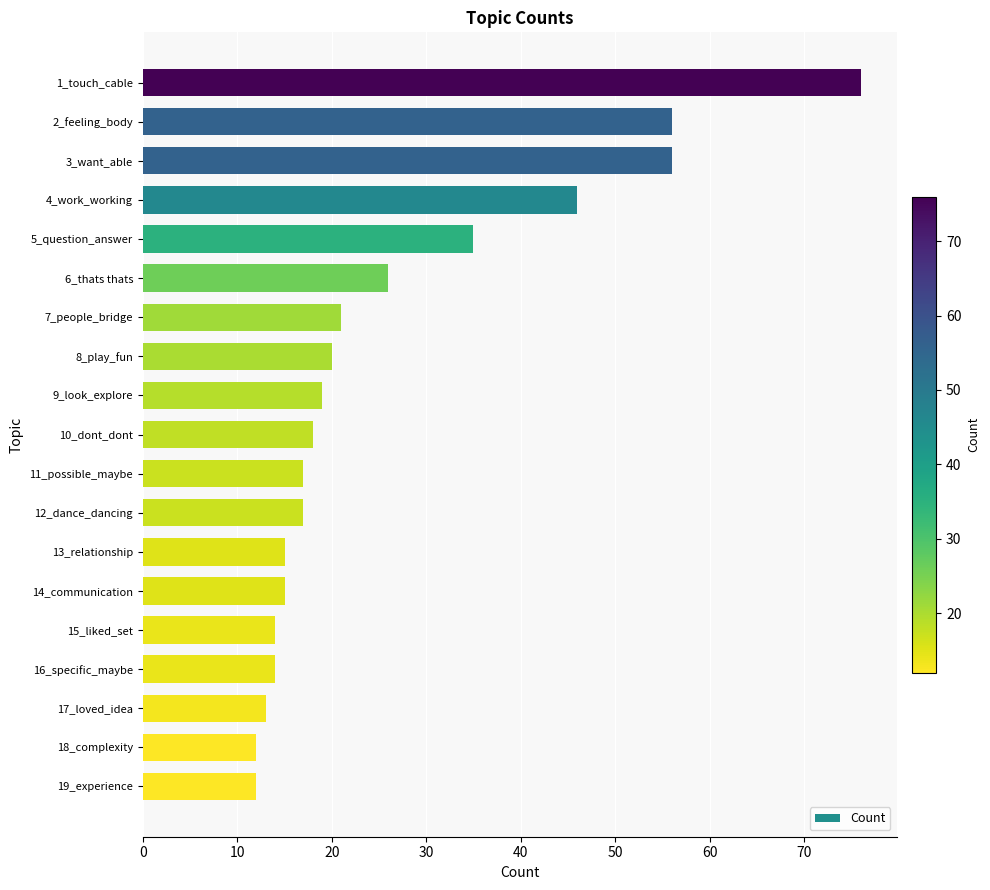

What position from the bottom is 16_specific_maybe?

4